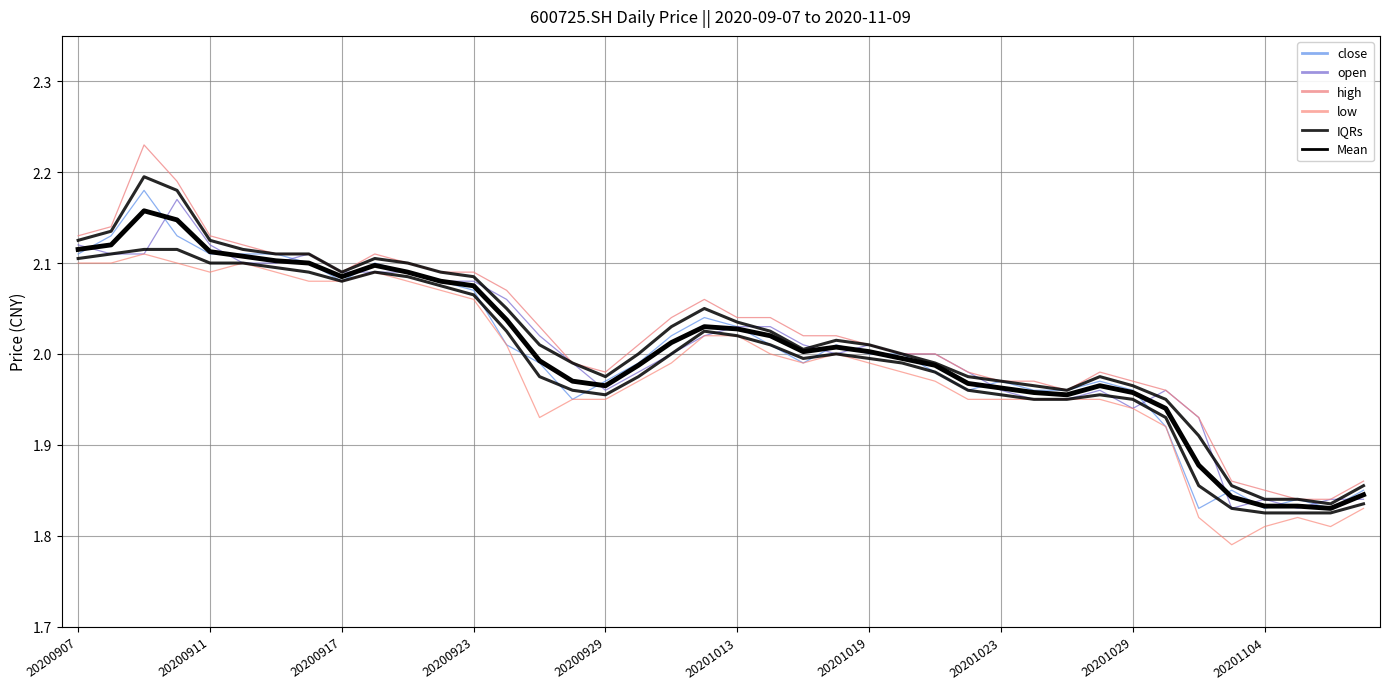

What is the sum of the Mean values at 20200917 and 15?

4.1